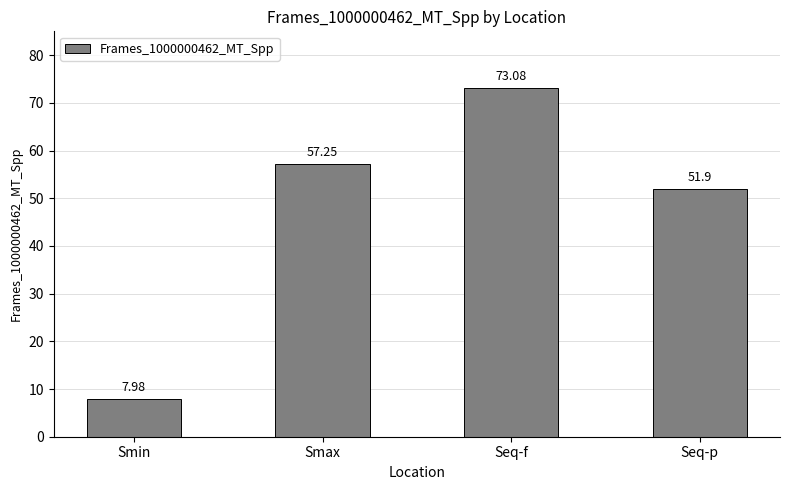

Is it true that the value at Seq-p is 51.9?

True